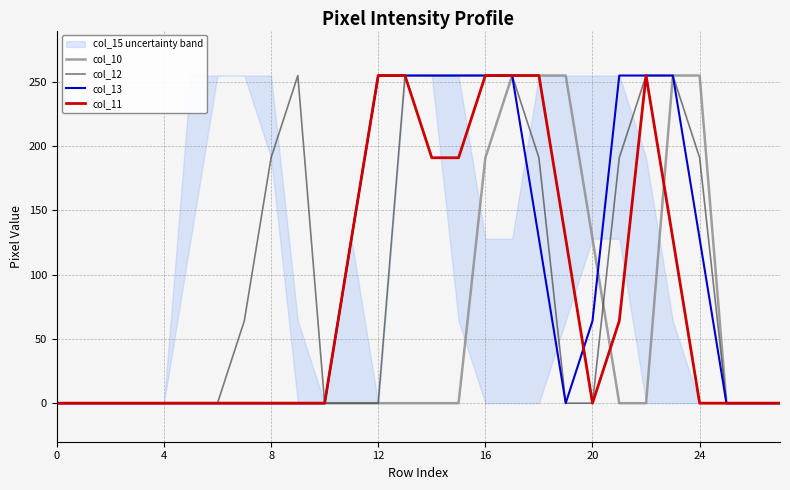

Is it true that col_12 equals 0 at 20?

True